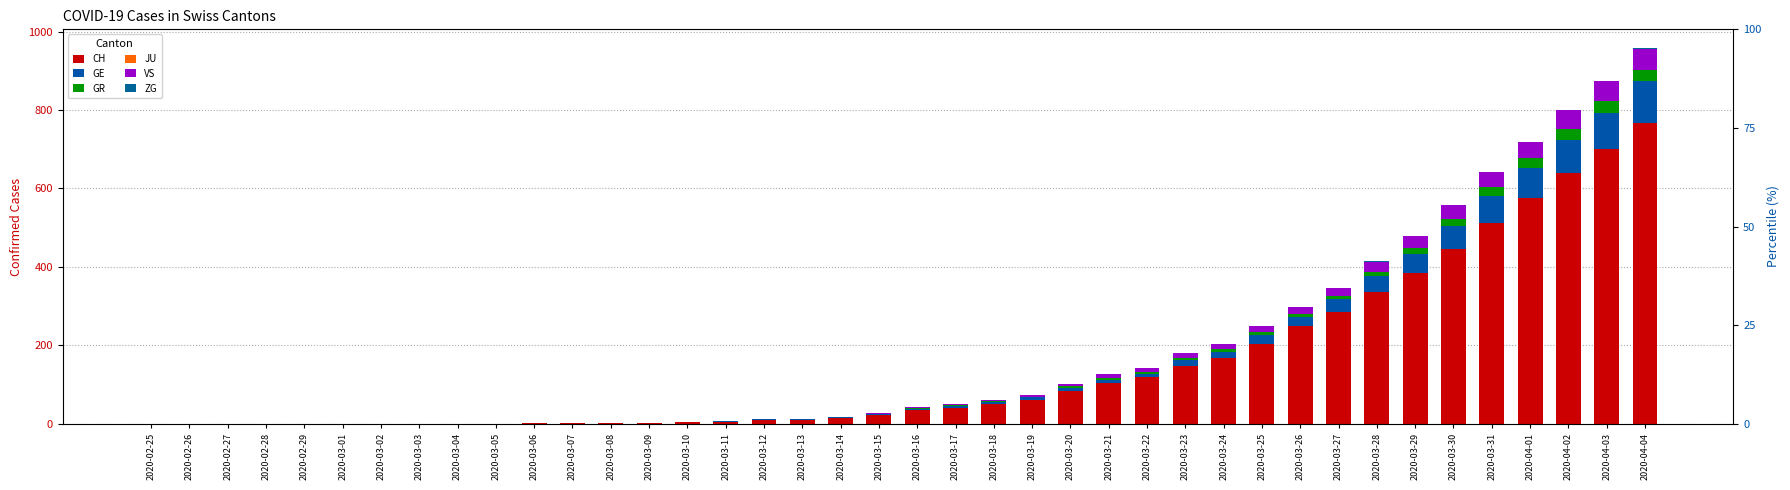

What is the greatest value displayed?

767